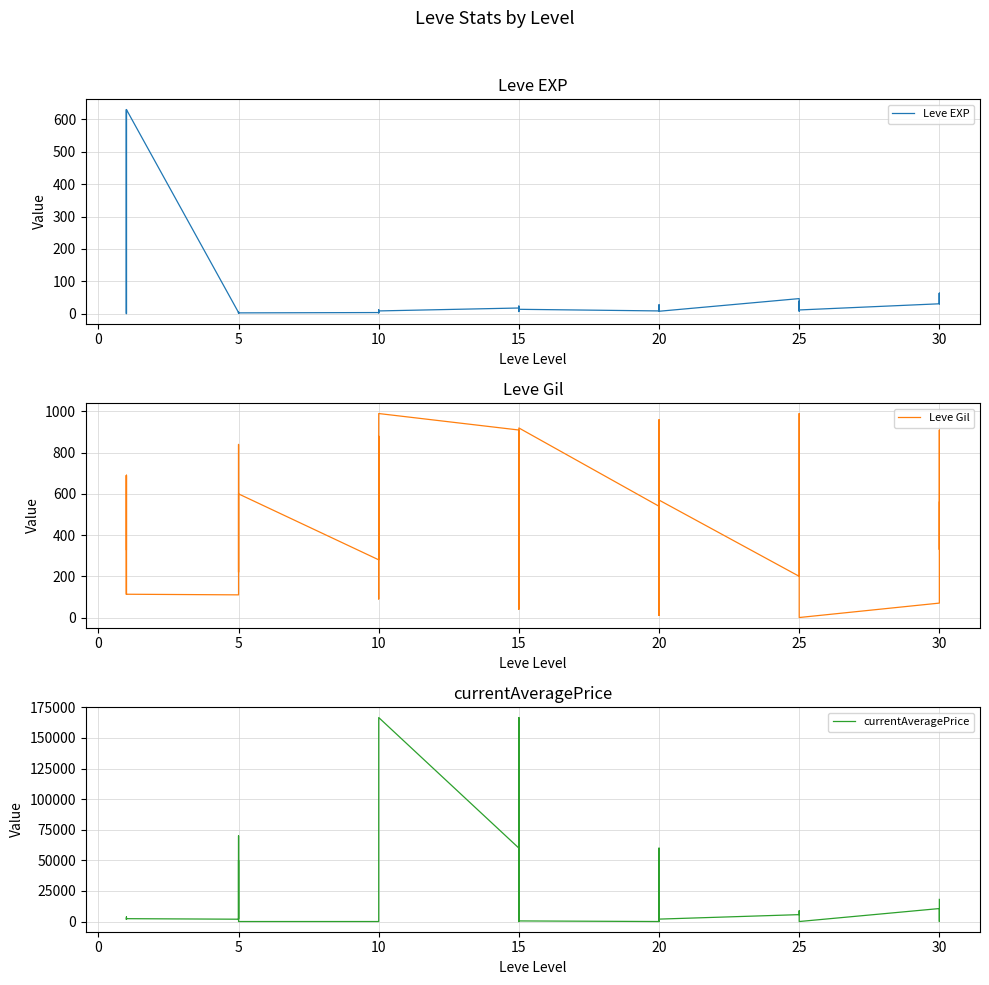

List the series in order of their peak value, lowest first.

Leve EXP, Leve Gil, currentAveragePrice